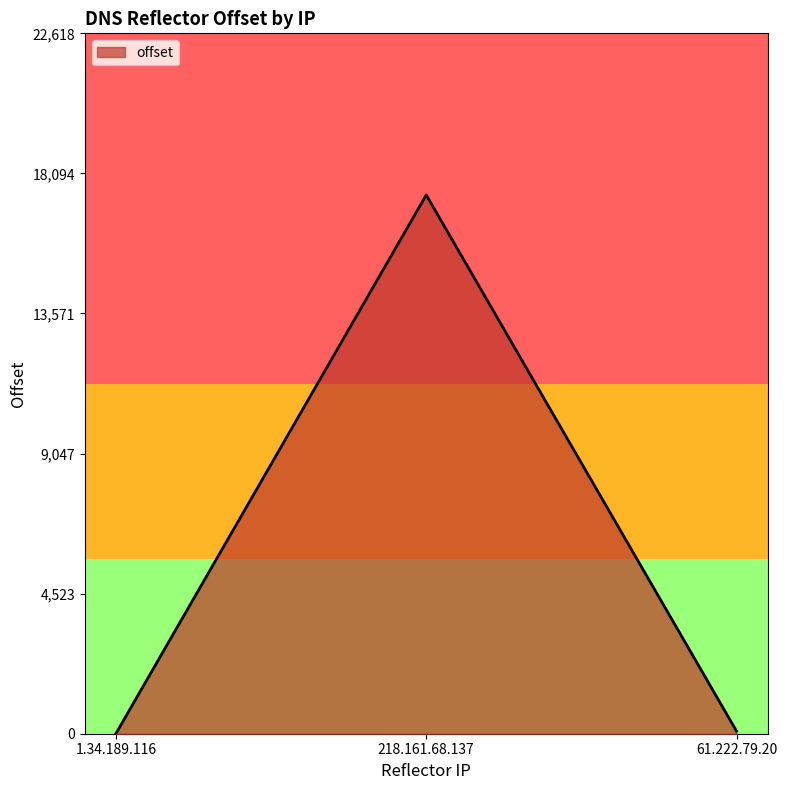

What position from the right is 218.161.68.137?

2